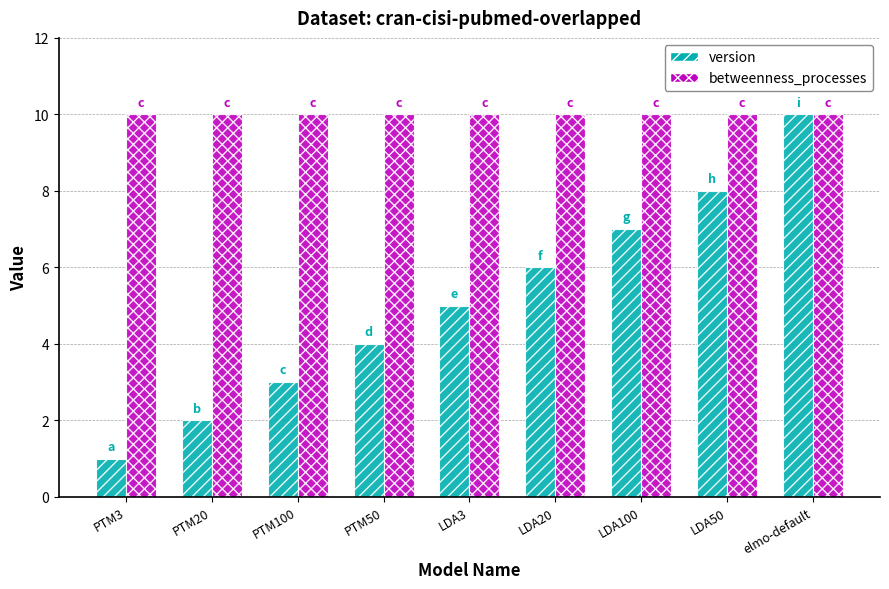

True or false: betweenness_processes has a value of 15 at LDA3.

False